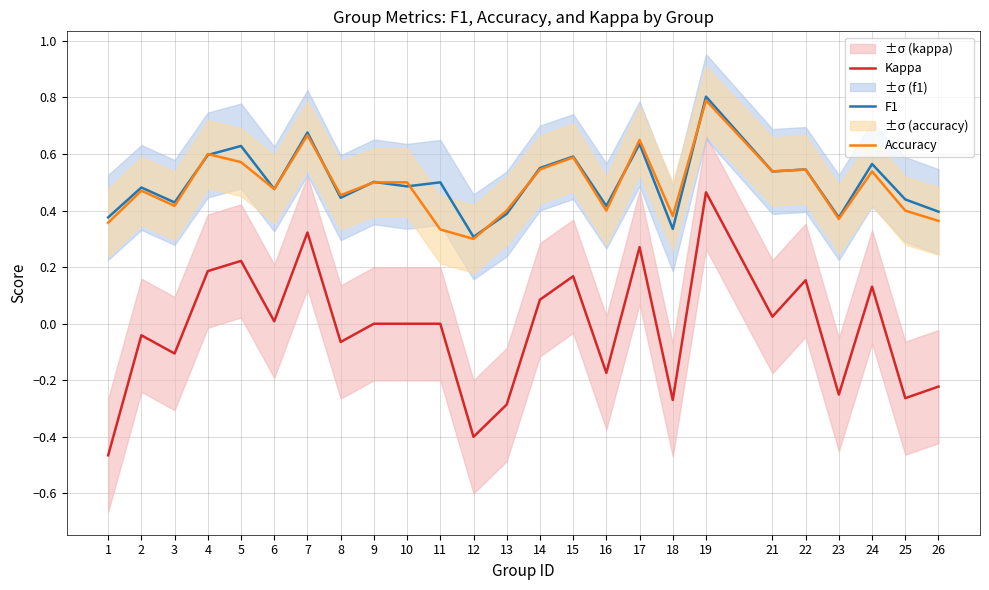

Reading left to right, extract all data points from this chart.

Kappa: -0.5	-0.0	-0.1	0.2	0.2	0.0	0.3	-0.1	0.0	0.0	0.0	-0.4	-0.3	0.1	0.2	-0.2	0.3	-0.3	0.5	0.0	0.2	-0.3	0.1	-0.3	-0.2
F1: 0.4	0.5	0.4	0.6	0.6	0.5	0.7	0.4	0.5	0.5	0.5	0.3	0.4	0.6	0.6	0.4	0.6	0.3	0.8	0.5	0.5	0.4	0.6	0.4	0.4
Accuracy: 0.4	0.5	0.4	0.6	0.6	0.5	0.7	0.5	0.5	0.5	0.3	0.3	0.4	0.5	0.6	0.4	0.7	0.4	0.8	0.5	0.5	0.4	0.5	0.4	0.4